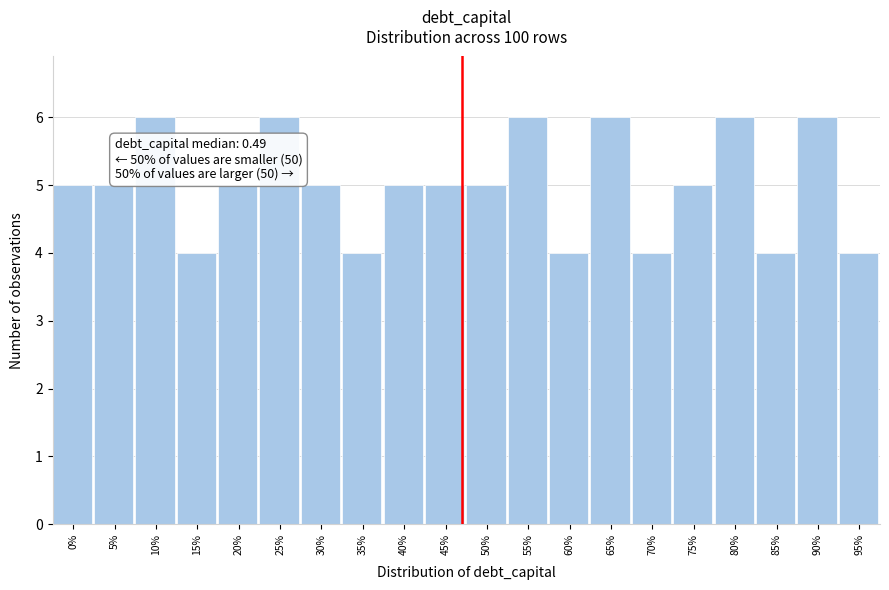

Reading left to right, transcribe all the data shown in this chart.

5	5	6	4	5	6	5	4	5	5	5	6	4	6	4	5	6	4	6	4